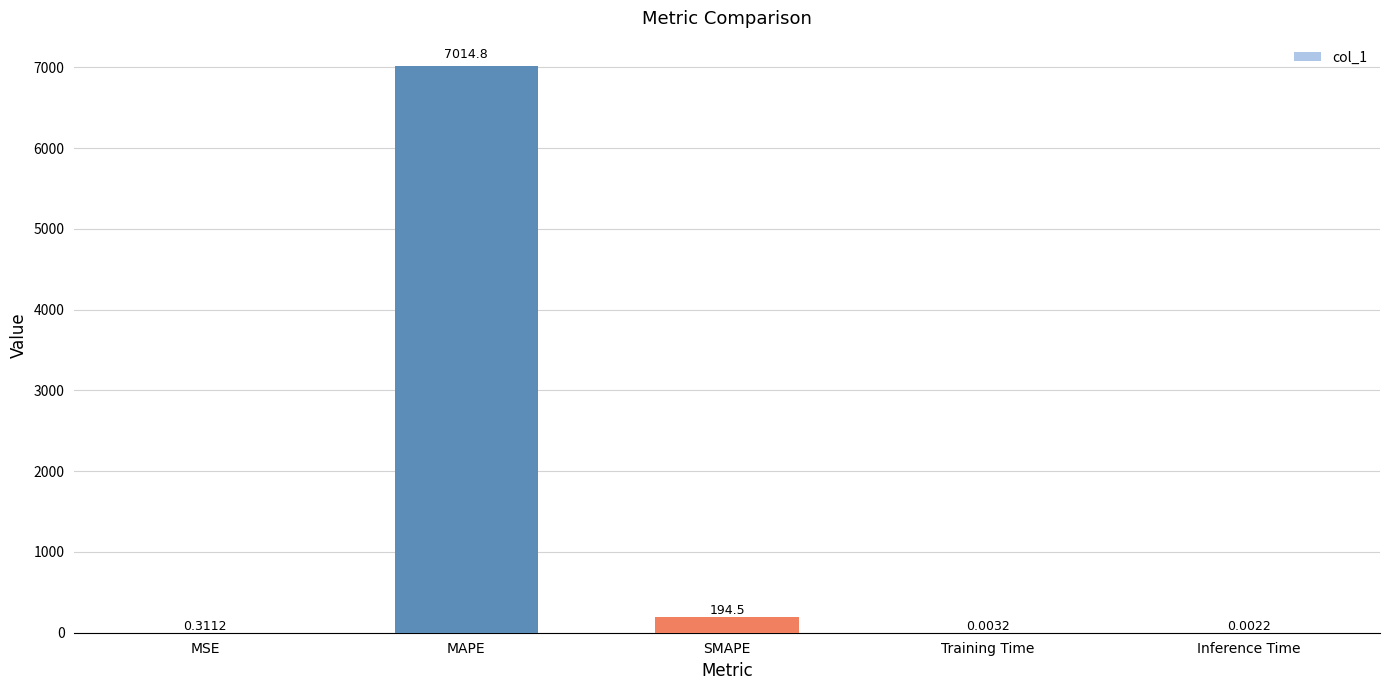

What is the sum of all values?

7209.5